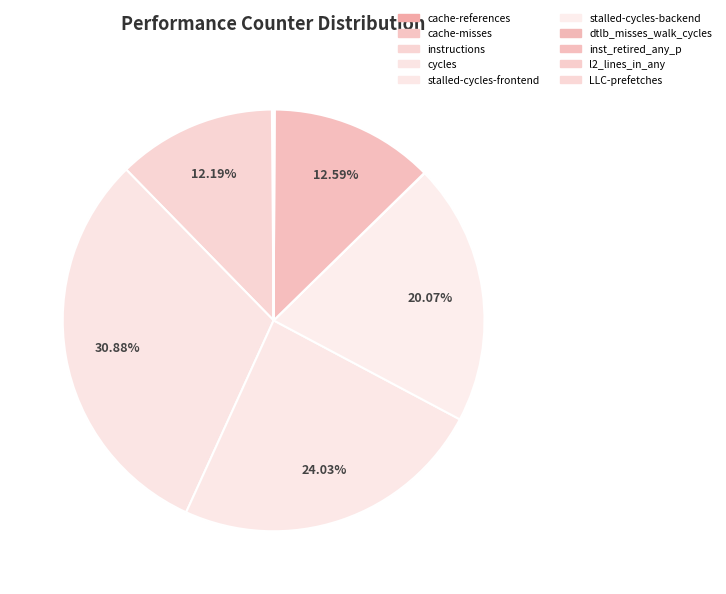

Count the number of slices in the pie.

10